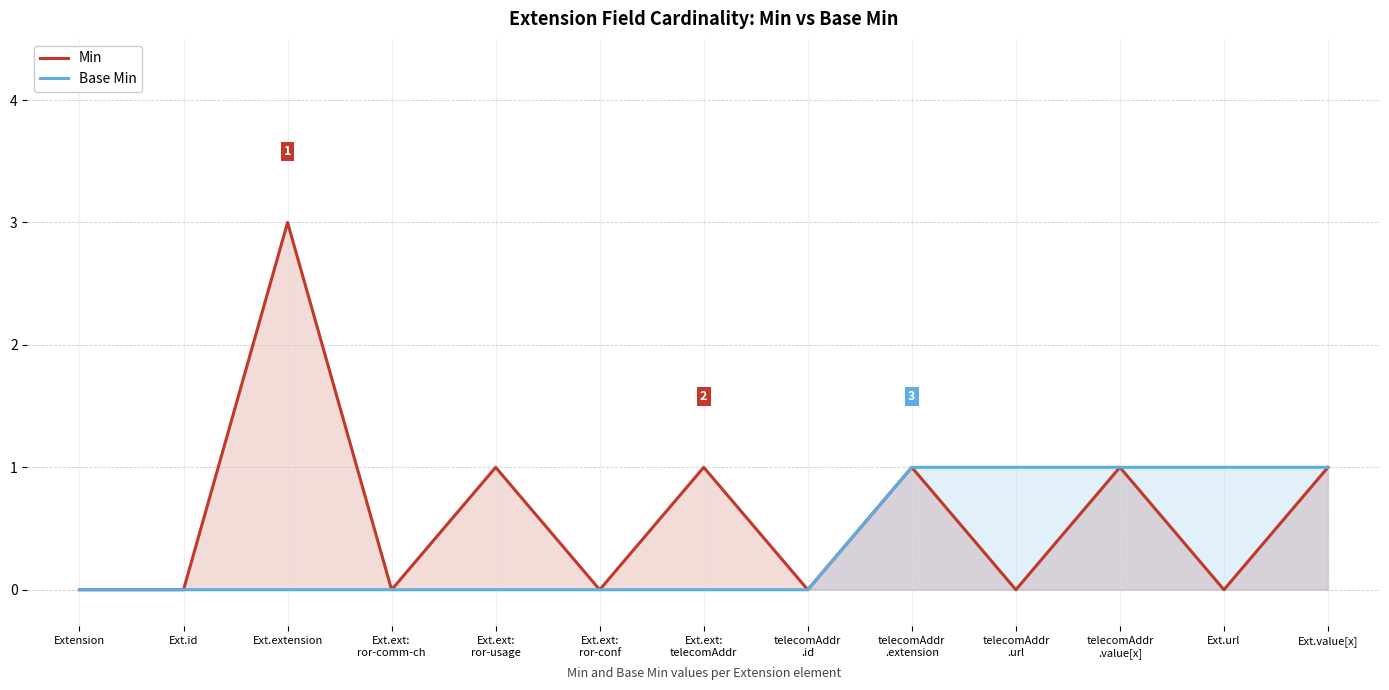

Reading right to left, what are all the values shown in this chart?

Min: 1	0	1	0	1	0	1	0	1	0	3	0	0
Base Min: 1	1	1	1	1	0	0	0	0	0	0	0	0